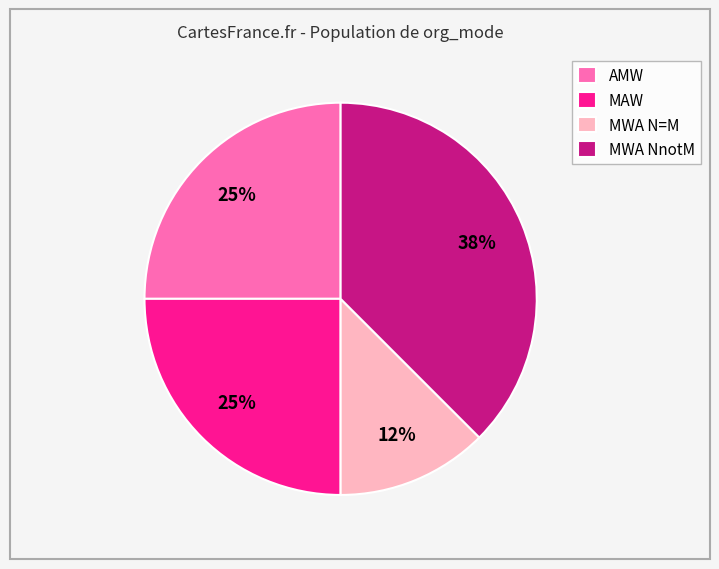

To the nearest percent, what percentage of the pie is MAW?

25%